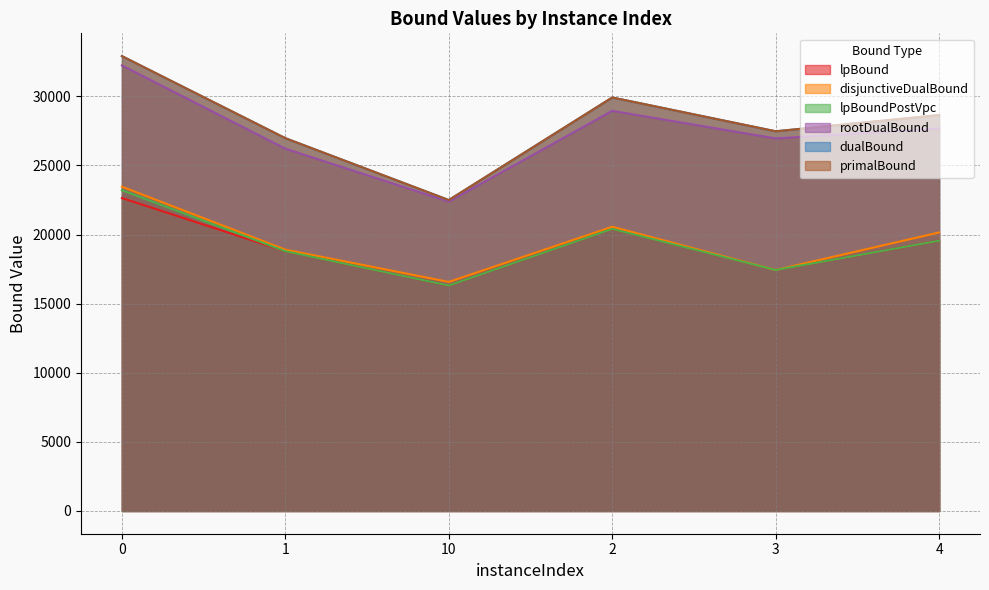

How many lines are shown in the chart?

6